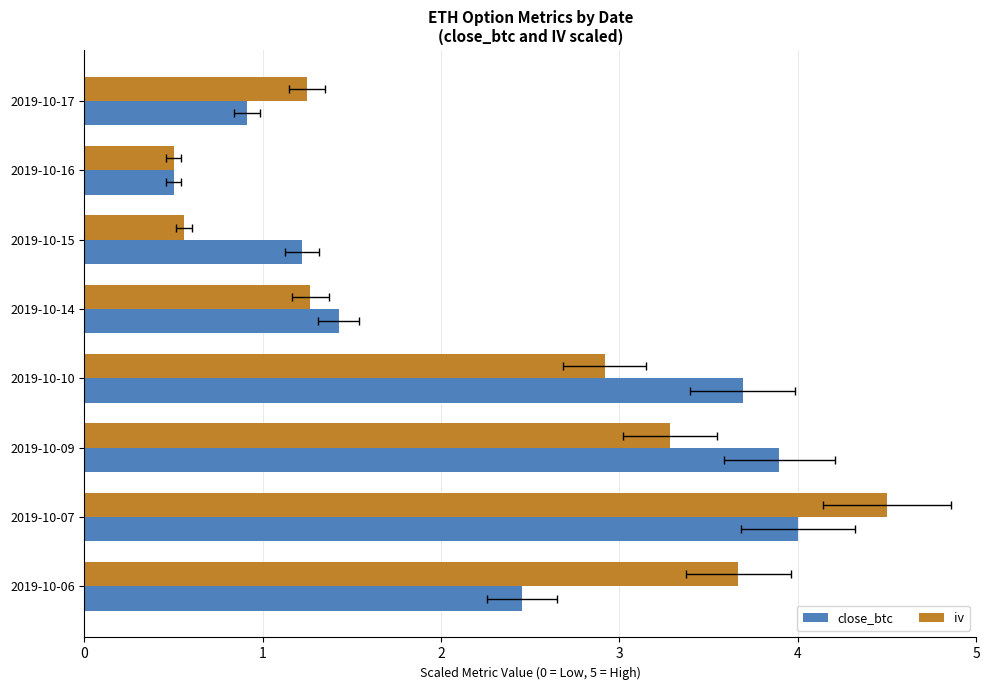

Is the value of close_btc at 2019-10-15 greater than the value of iv at 2019-10-15?

Yes